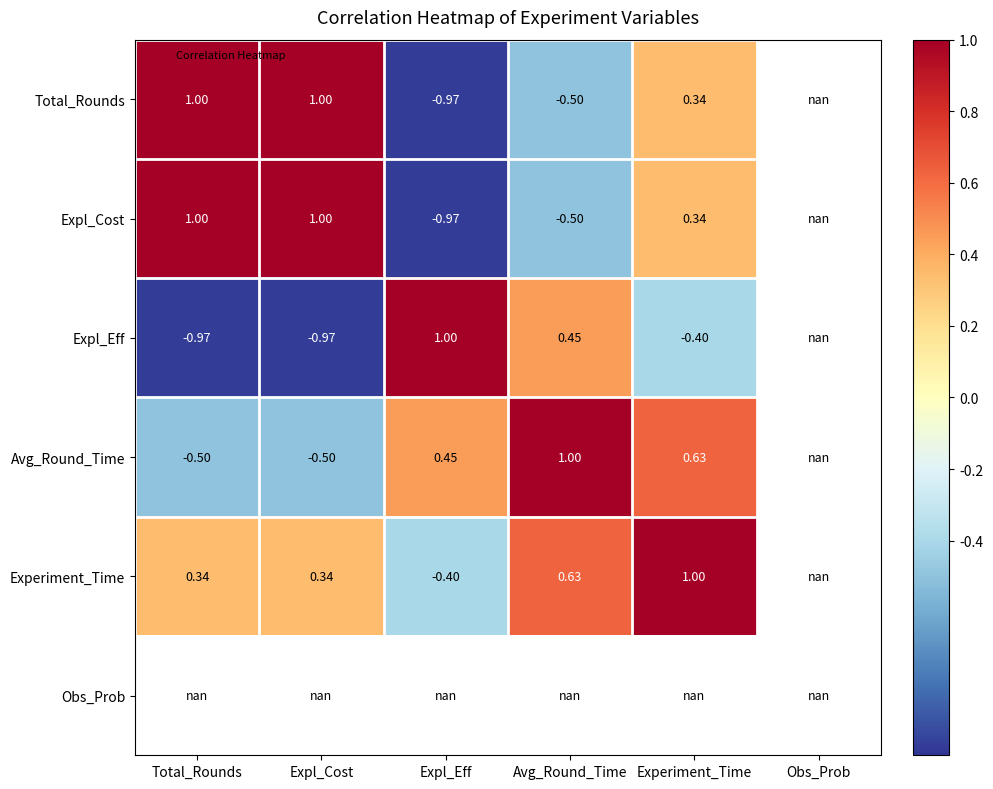

Which series has the largest range (max minus min)?

Total_Rounds